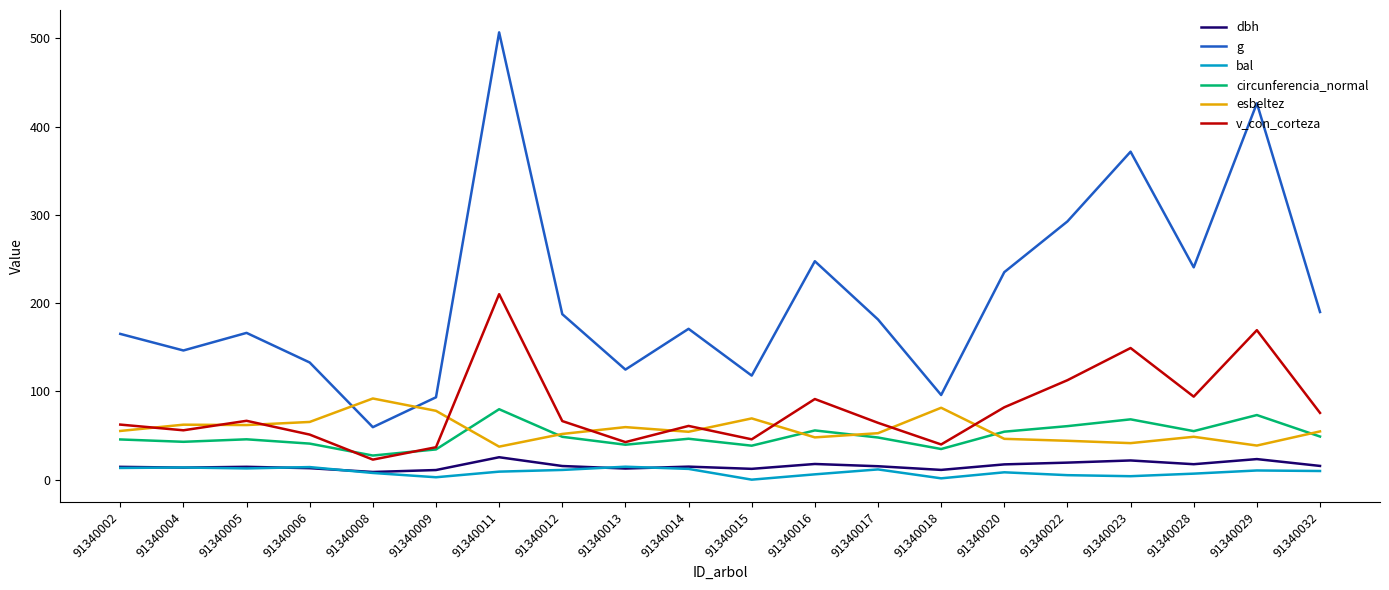

True or false: dbh has a value of 11.1 at 91340018.

True